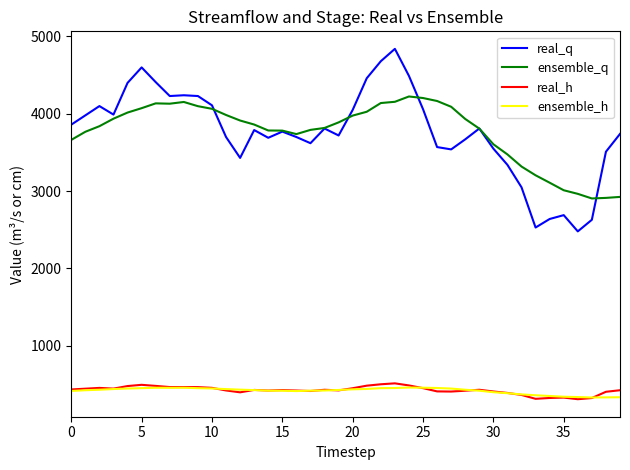

What is the lowest value of the real_q series?

2480.0